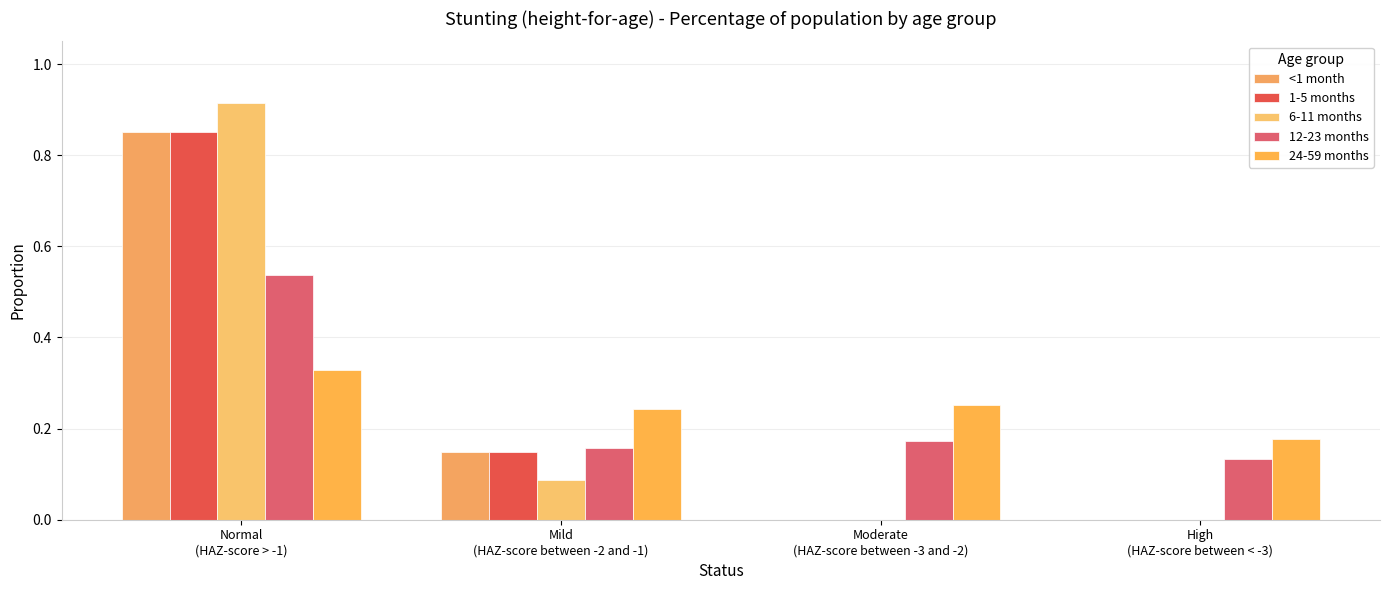

The 6-11 months series shows 0.4 at Normal
(HAZ-score > -1). True or false?

False